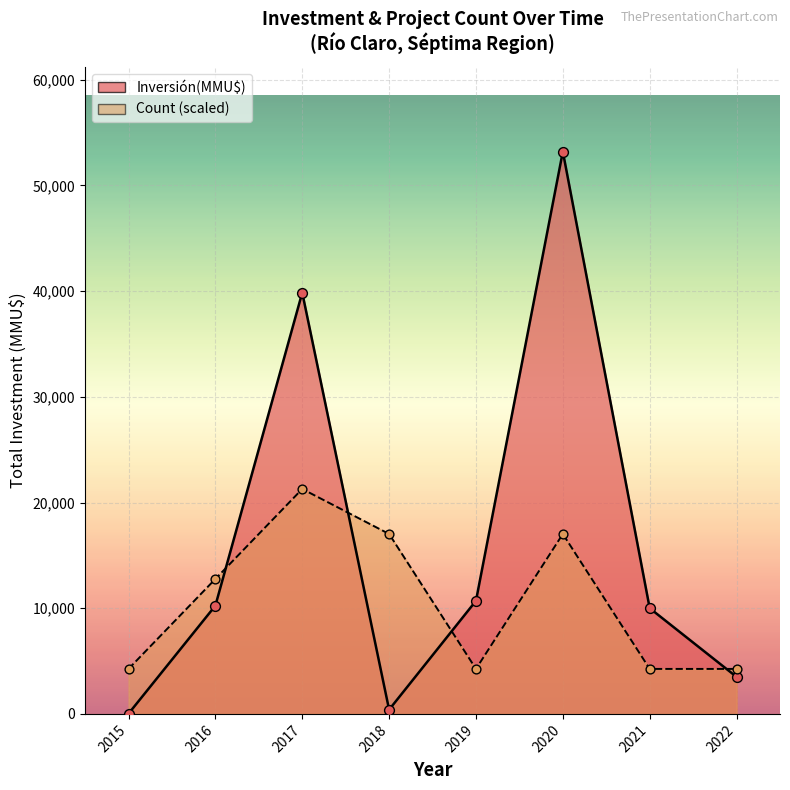

What is the total value across all series at 2022?

7756